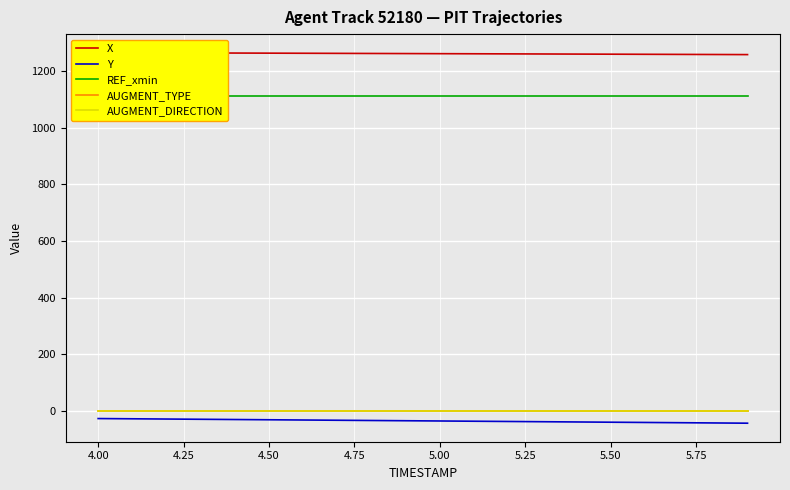

The value of Y at 5.50 is -40.8. True or false?

True